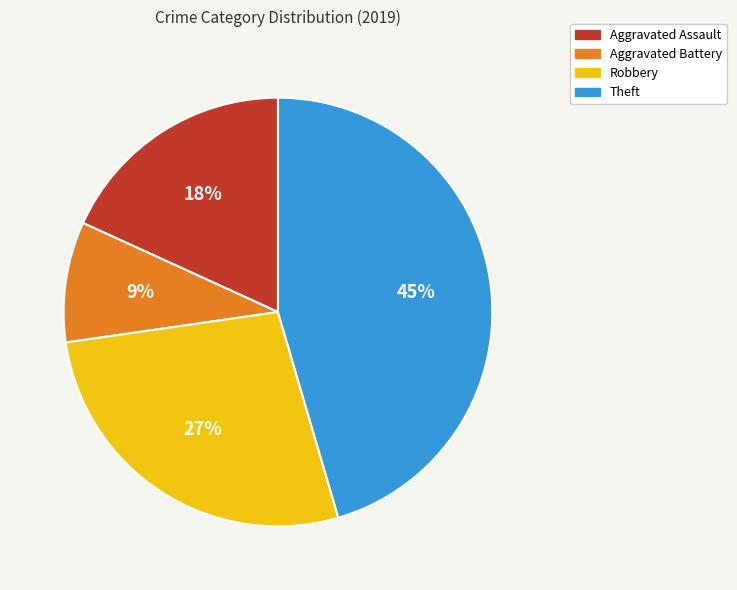

What is the smallest slice in the pie chart?

Aggravated Battery